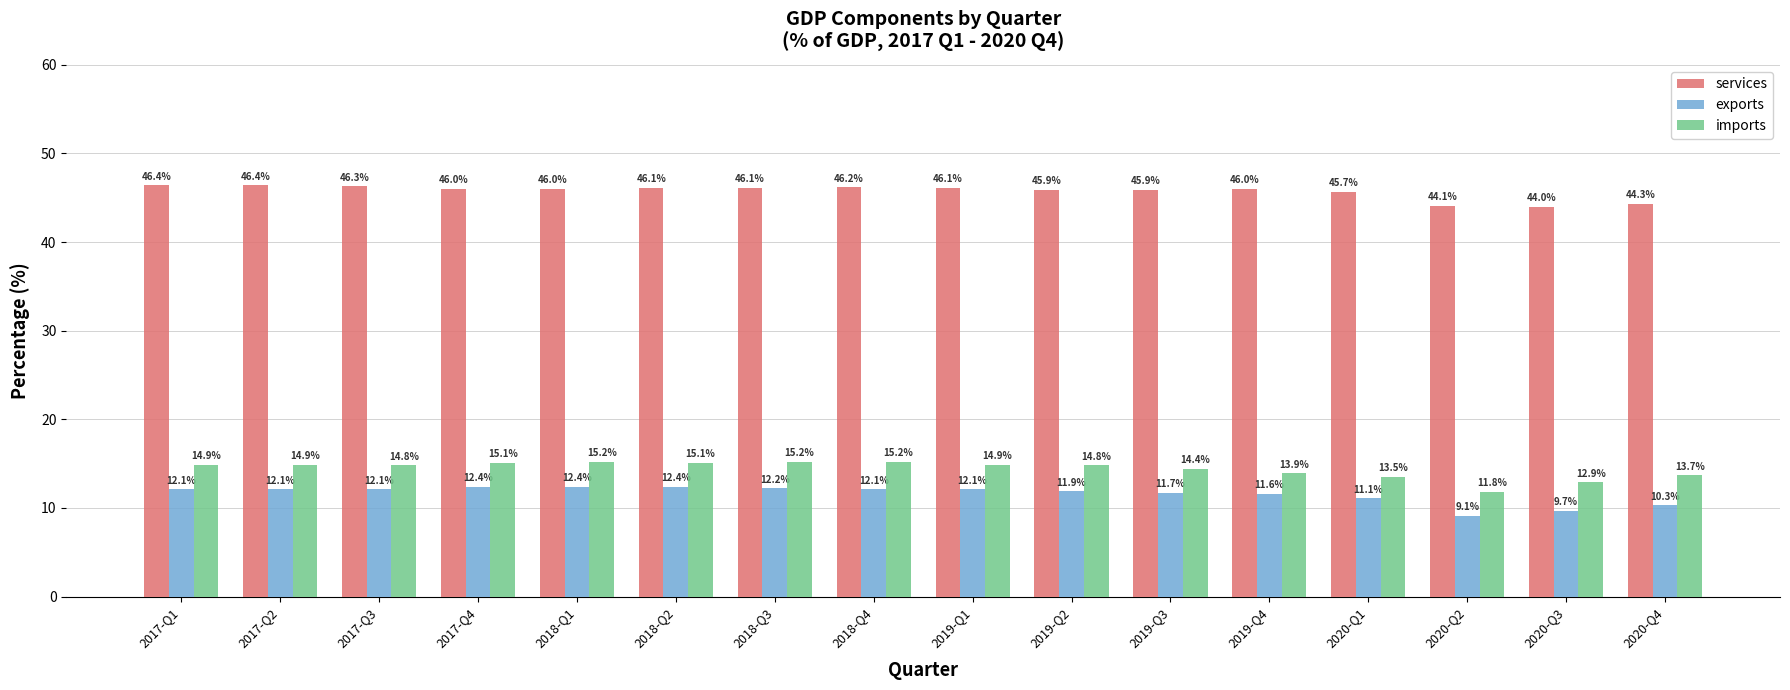

What is the difference between the second highest and second lowest values in the exports series?

2.7